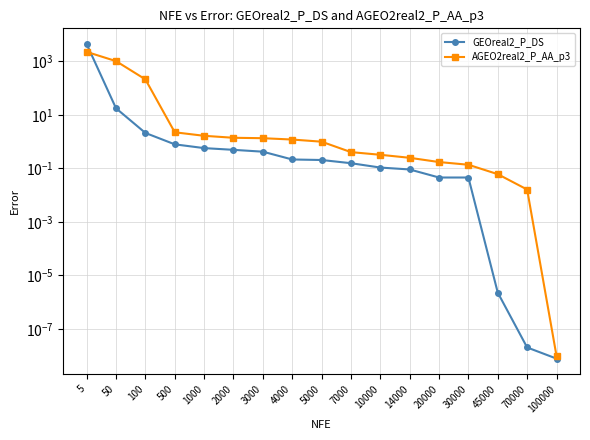

True or false: GEOreal2_P_DS has more than 0 points higher than both neighbors.

False